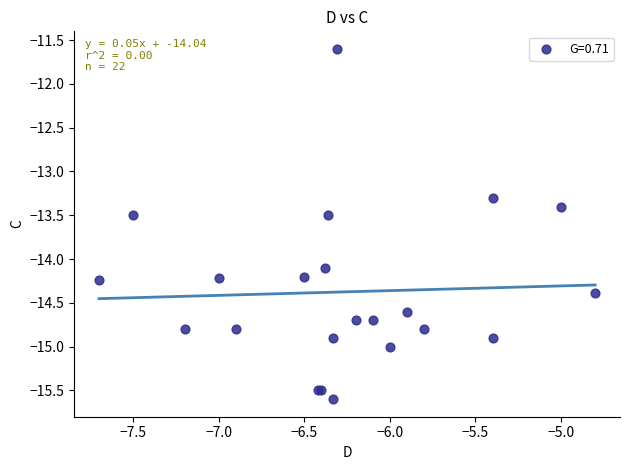

What Y value in the scatter plot is closest to -13?

-13.3